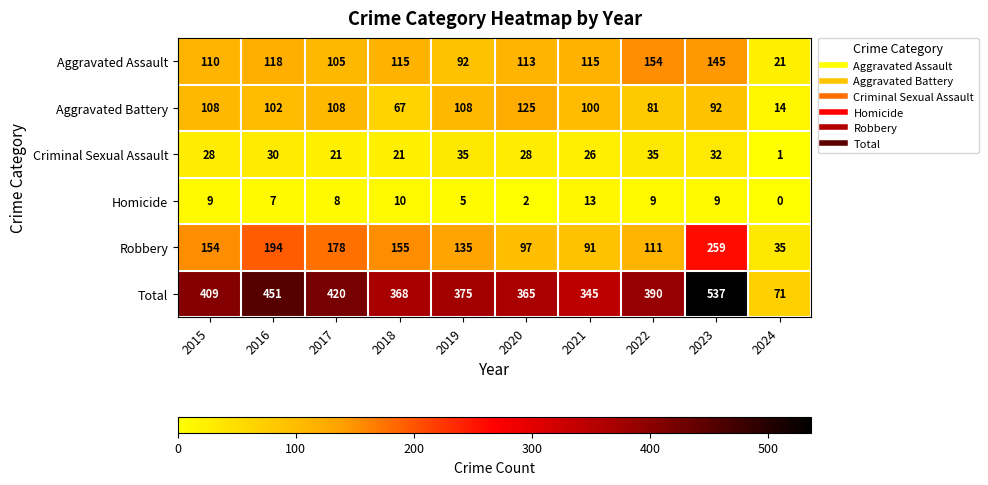

Which category has the lowest value across all series?

2024